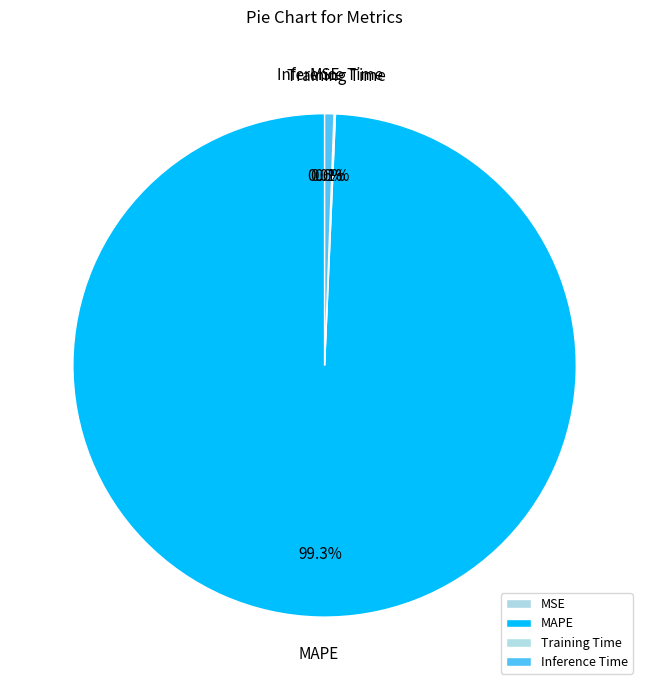

Does MAPE represent more than half of the total?

Yes